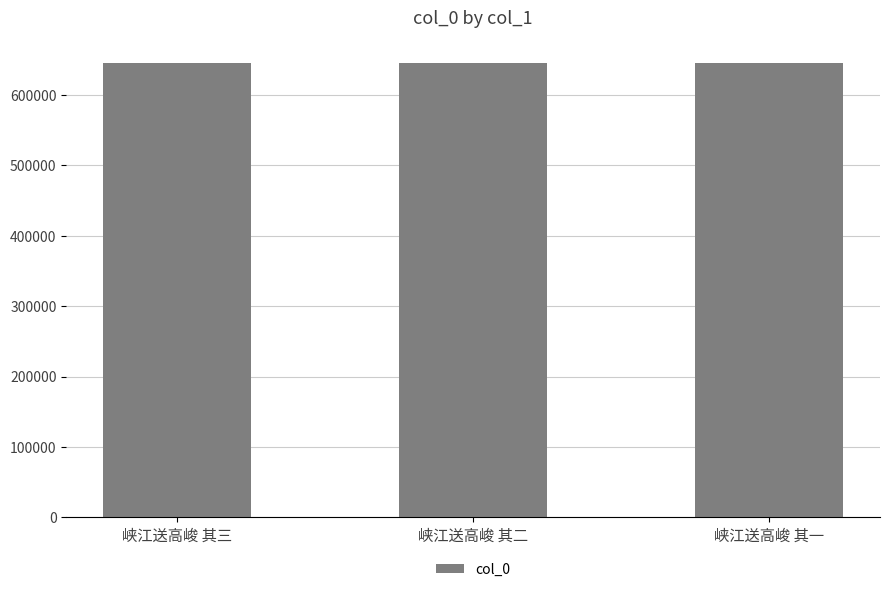

What is the label of the 1st bar from the left?

峡江送高峻 其三